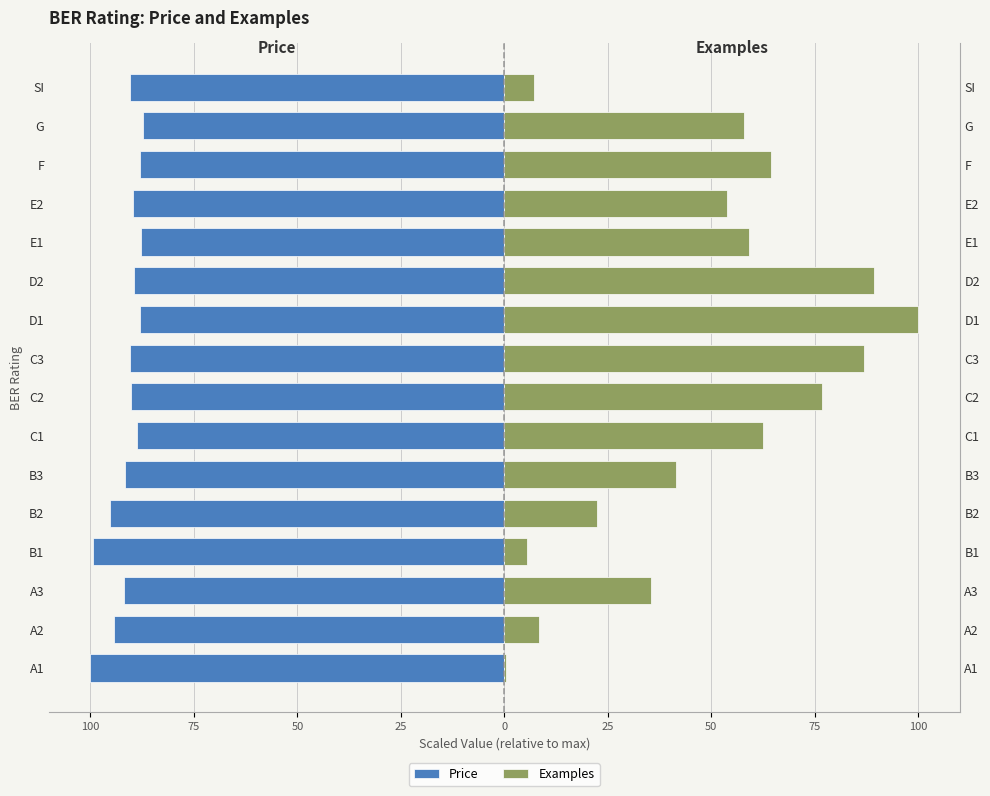

What is the greatest value displayed?

100.0